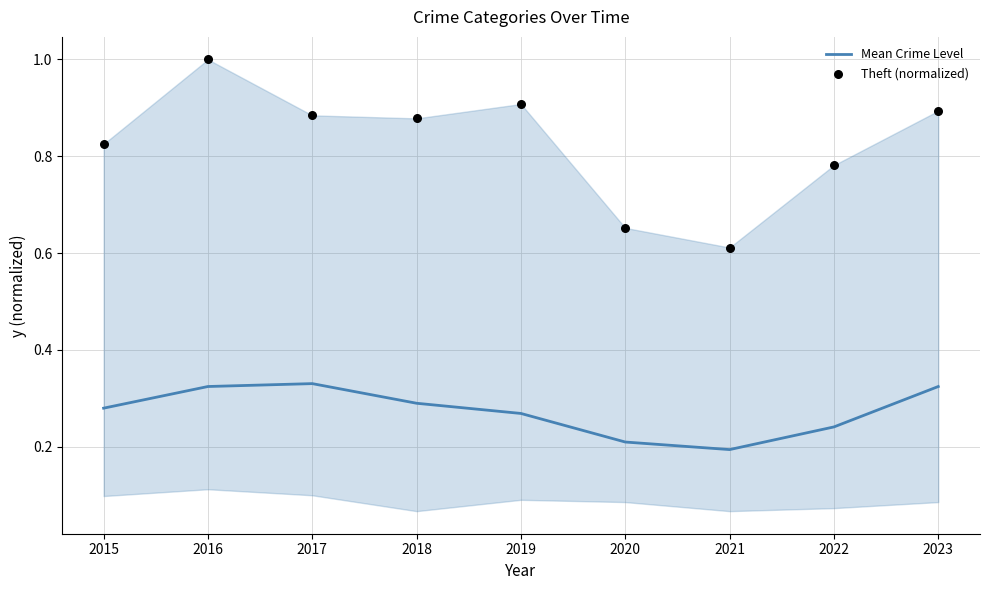

At which category is the sum across all series the highest?

2016